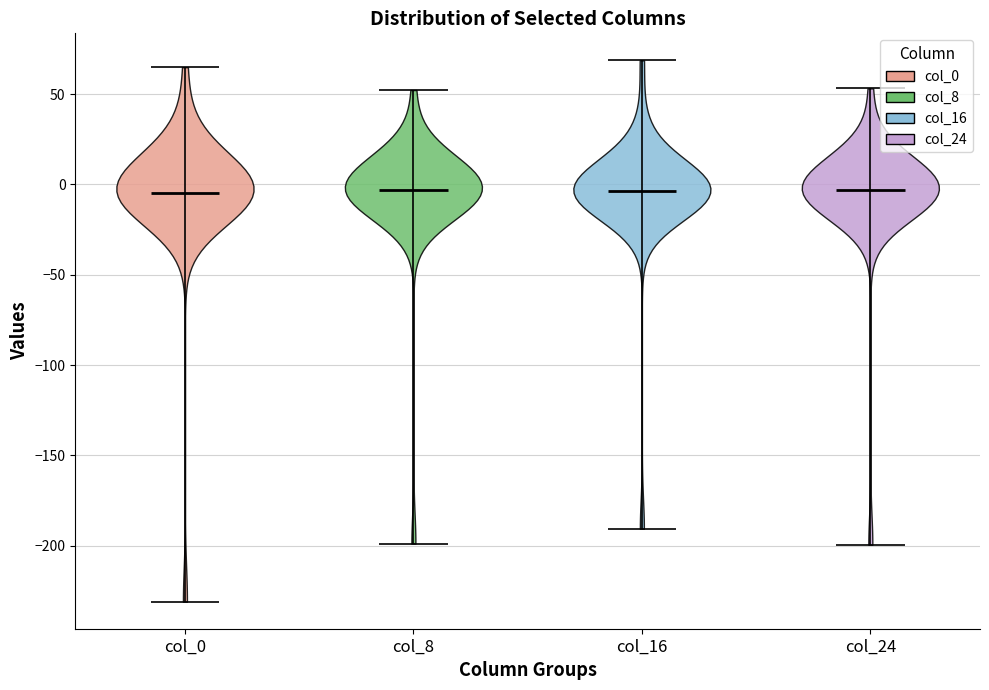

What is the highest point the violin for col_16 reaches on the y-axis? The values are not printed on the chart, so give them approximately, as read against the axis.

70